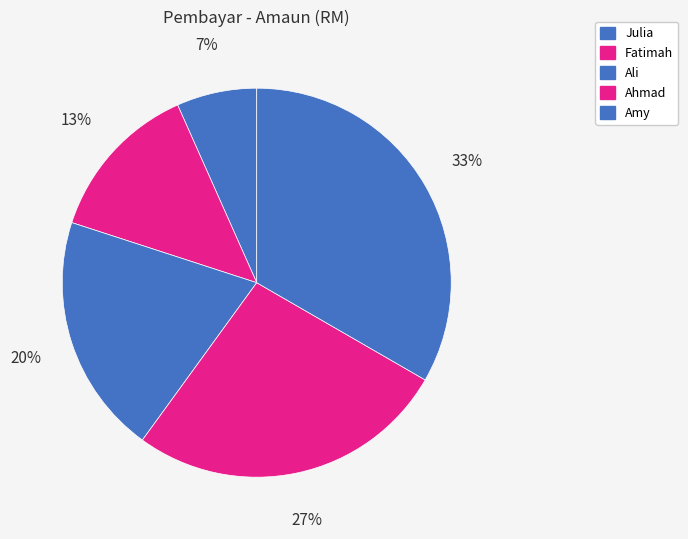

How many segments does this pie chart have?

5